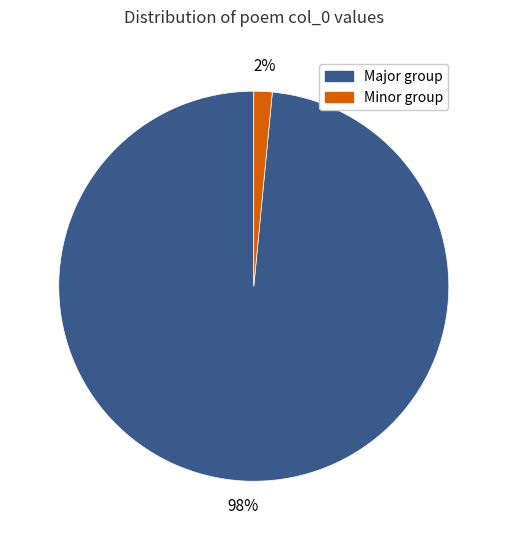

To the nearest percent, what is the average slice percentage?

50%